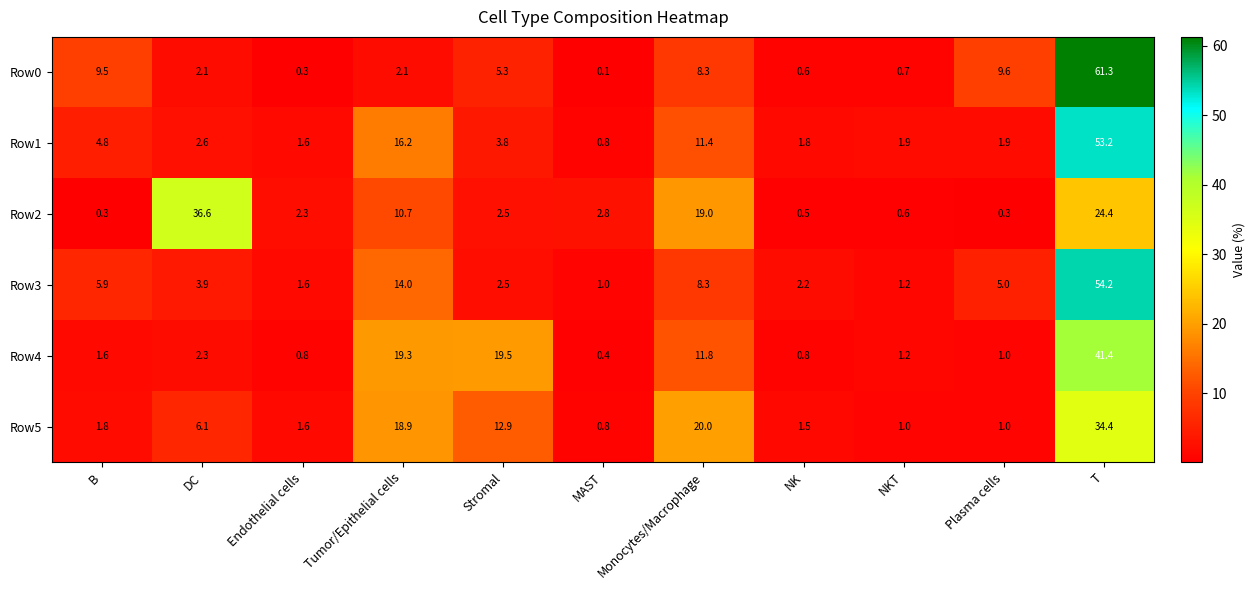

At which category does the chart reach its peak across all series?

T